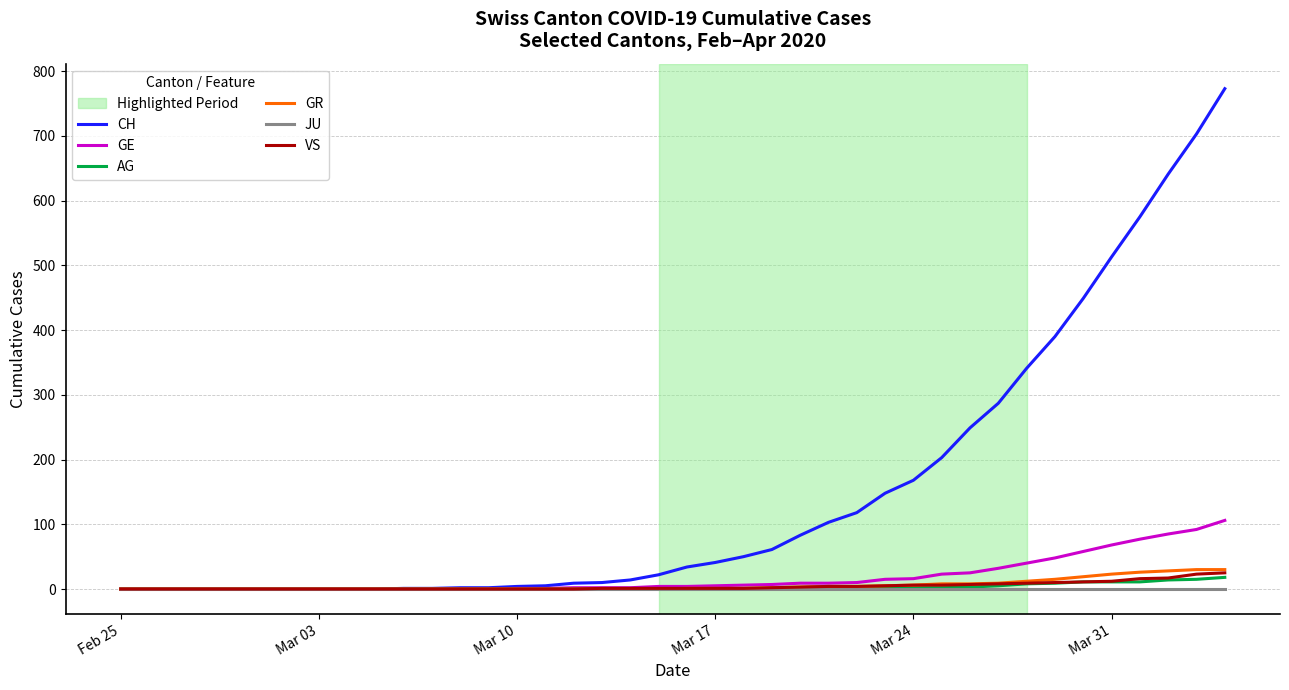

Which series has the largest total across all categories?

CH